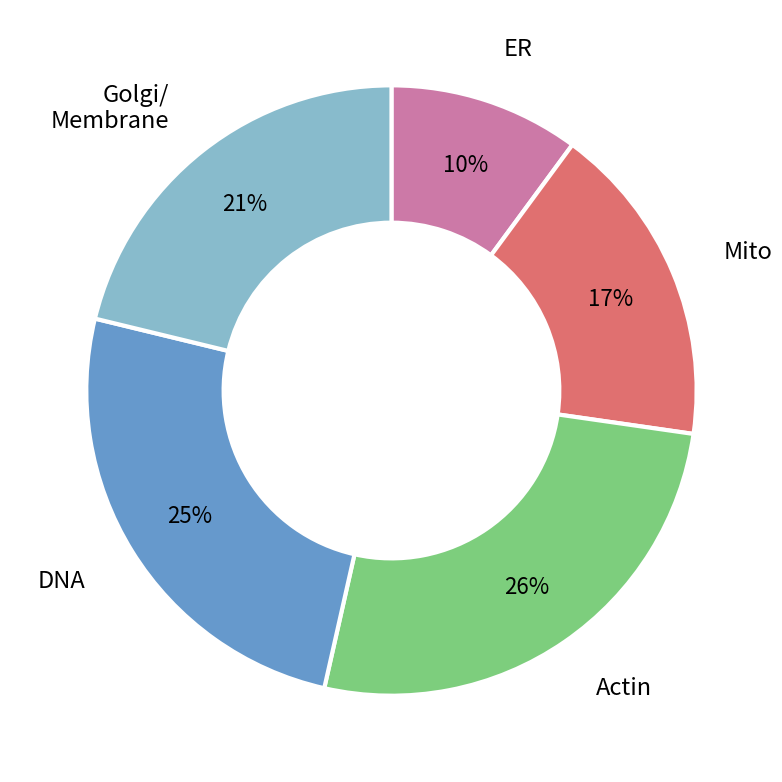

Is there a majority slice in this chart?

No